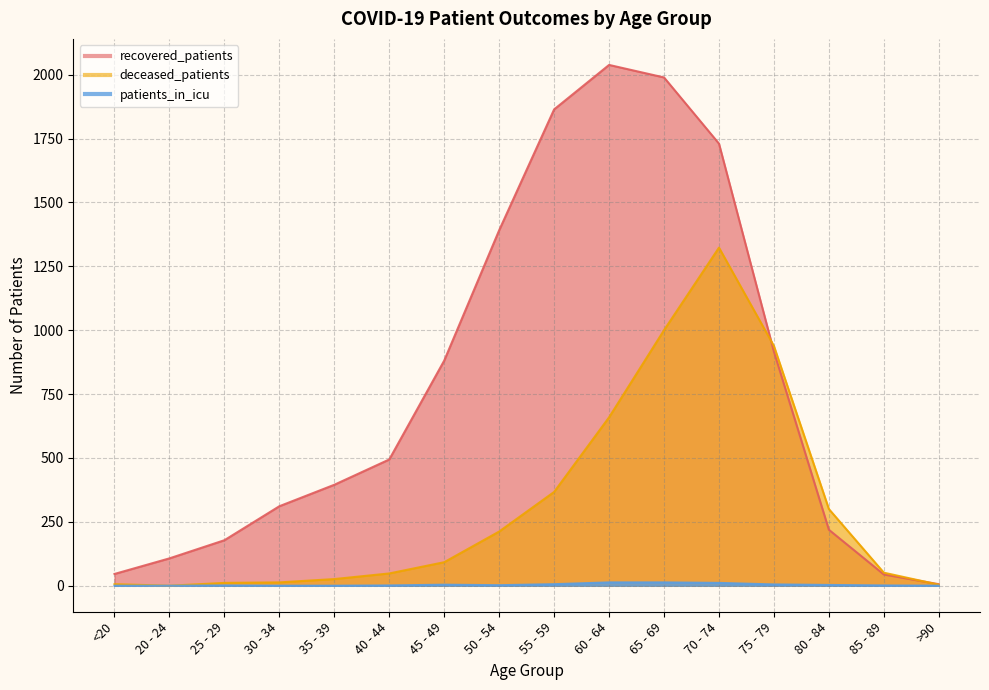

The value of deceased_patients at 30 - 34 is 13. True or false?

True